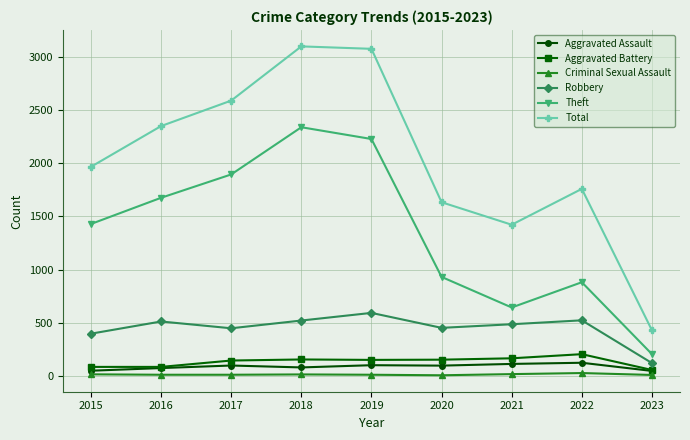

True or false: Total and Criminal Sexual Assault intersect in this chart.

False